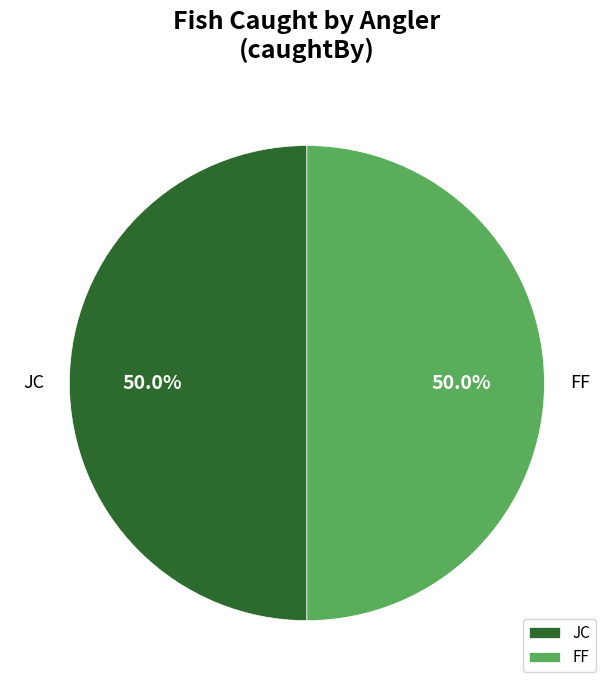

Approximately how many times larger is the value at FF compared to JC?

1.0